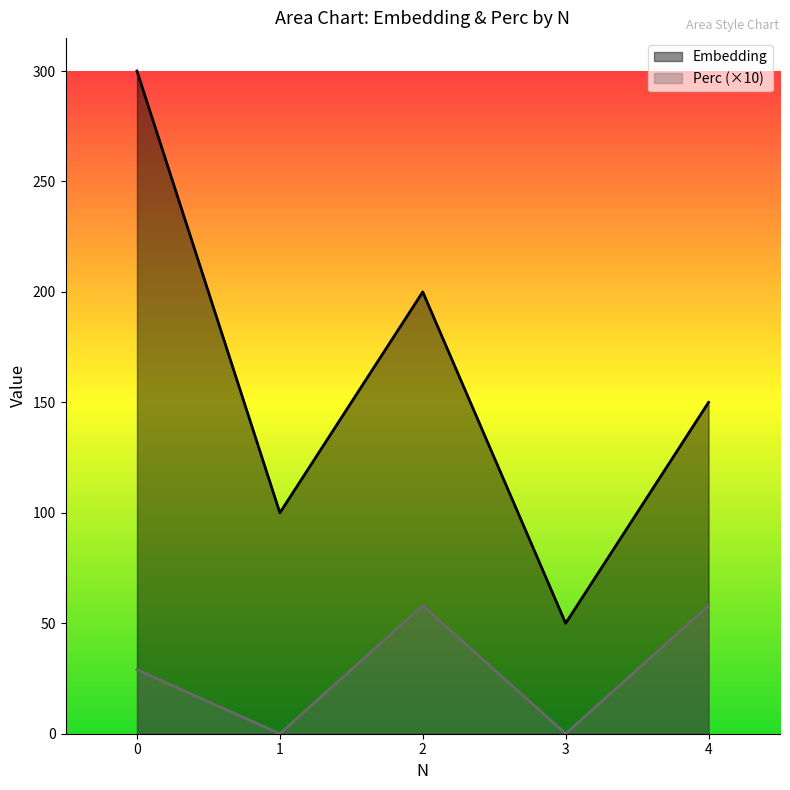

Rank the categories by Embedding value from highest to lowest.

0, 2, 4, 1, 3